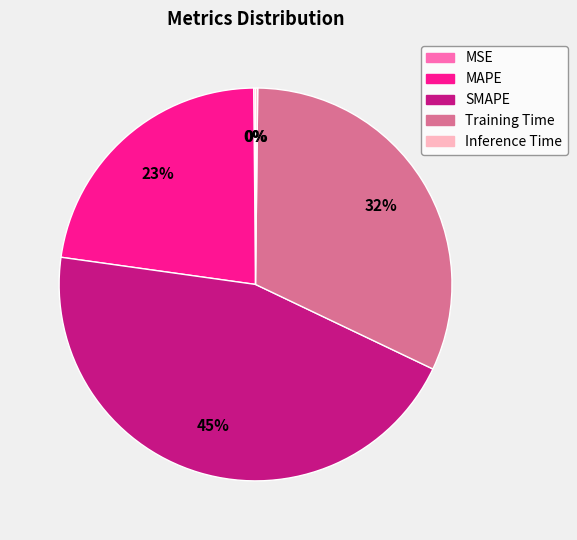

Between SMAPE and MAPE, which is larger?

SMAPE